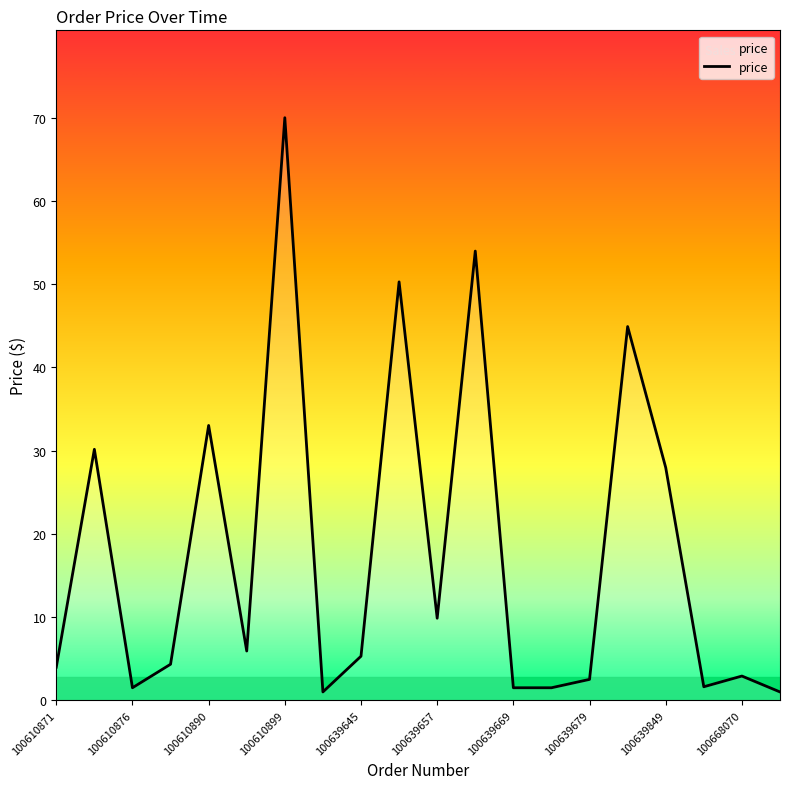

What is the difference between the maximum and minimum values?

68.6